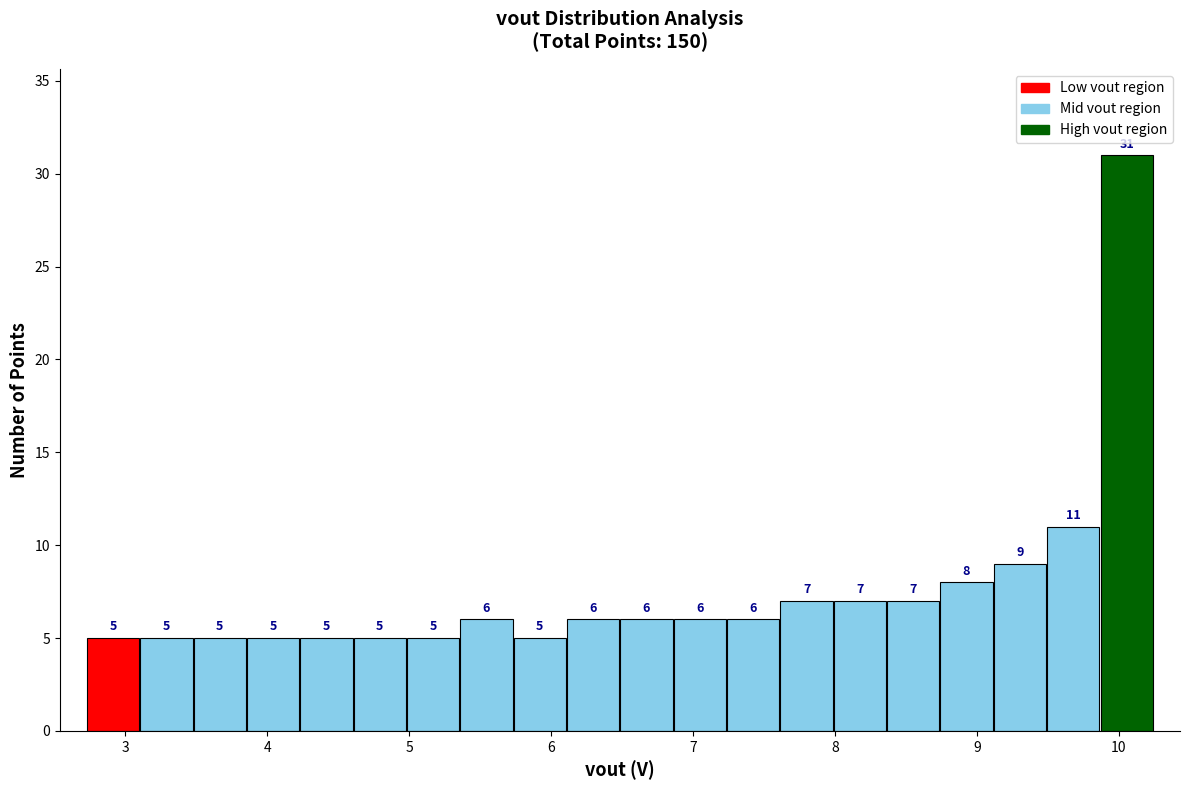

Read against the x-axis, roughly where is the centre of the tallest bar?

10.1